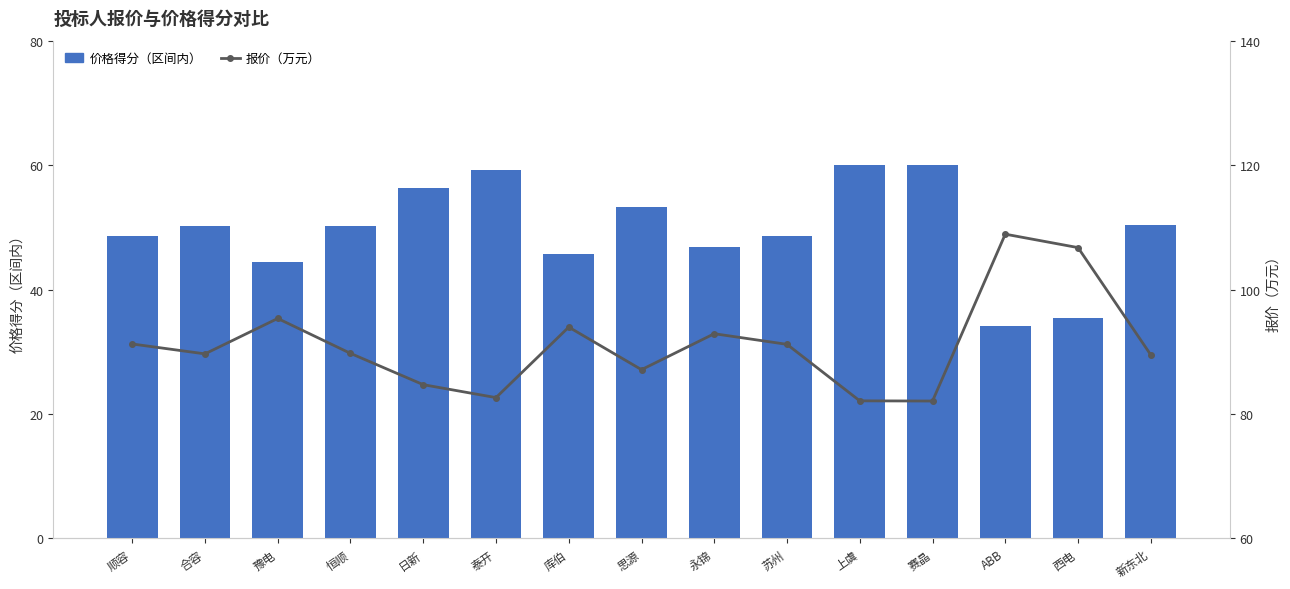

True or false: 报价（万元） has a value of 89.7 at 合容.

True